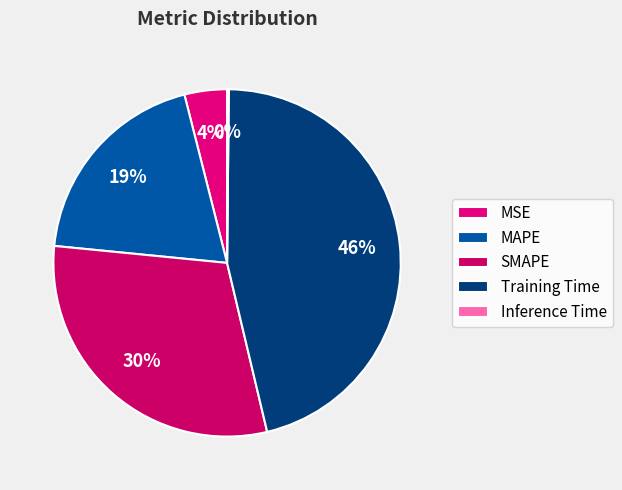

To the nearest percent, what portion does Training Time represent?

46%